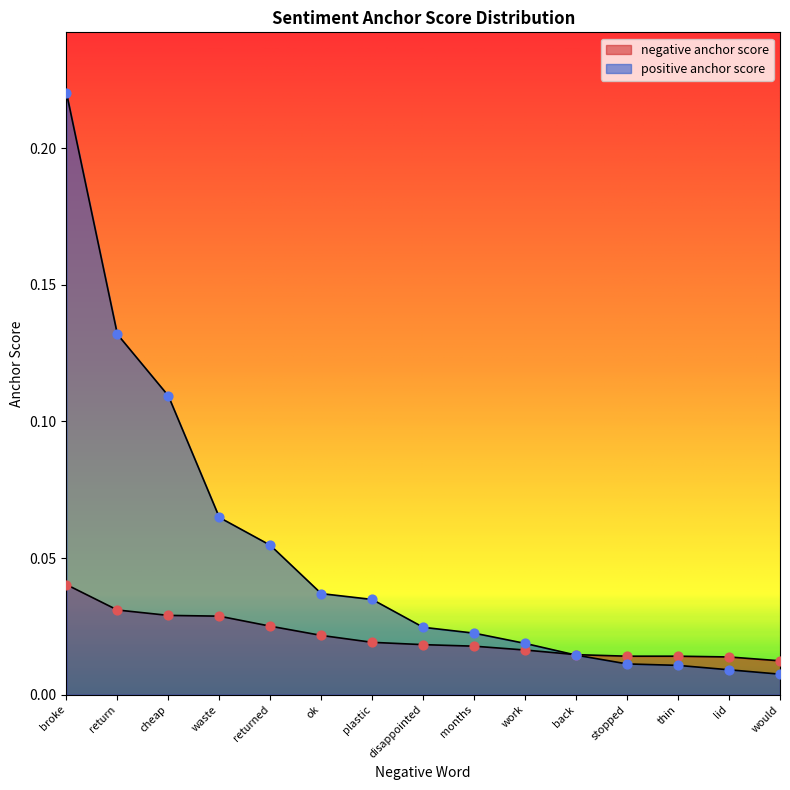

Which series contains the lowest Y value?

positive anchor score